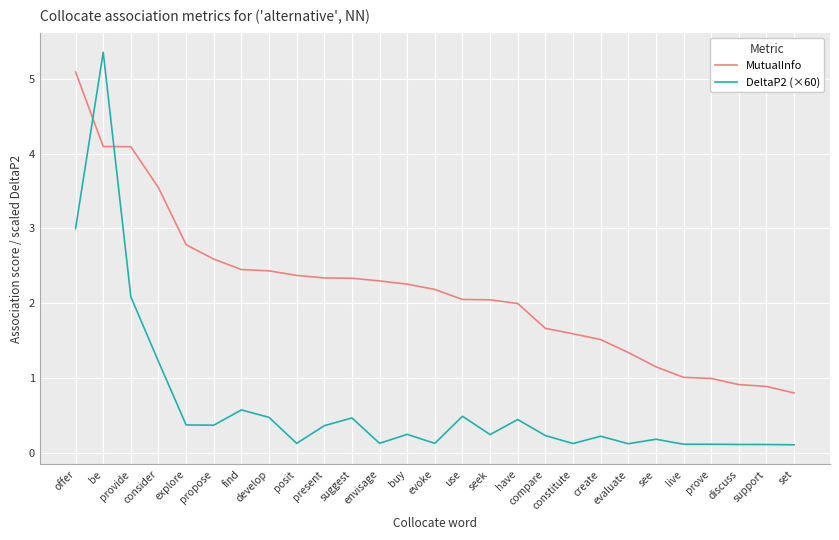

Rank the series by their maximum value, from highest to lowest.

DeltaP2 (×60), MutualInfo